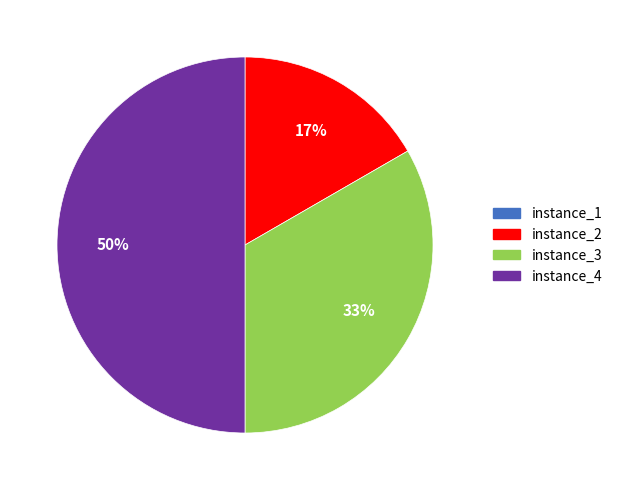

Does instance_3 account for over 50% of the chart?

No